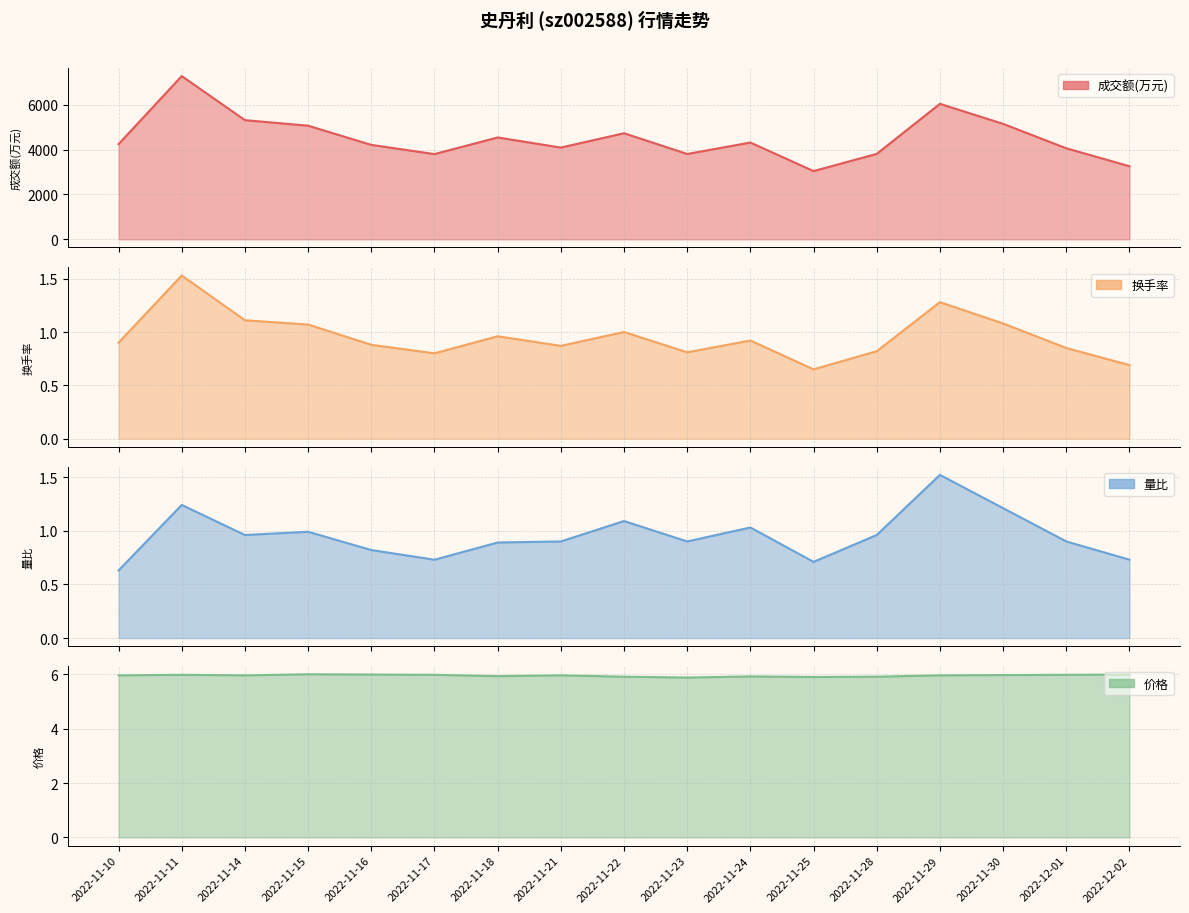

True or false: 量比 and 成交额(万元) intersect in this chart.

False